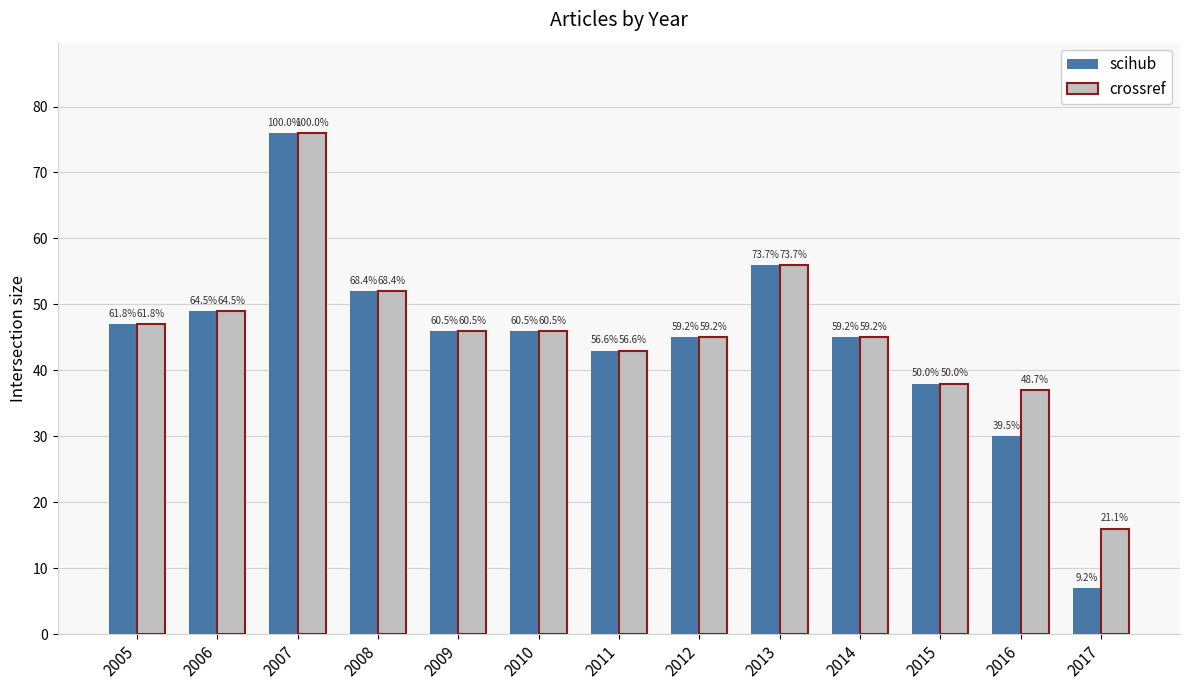

Reading left to right, what are all the values shown in this chart?

scihub: 47	49	76	52	46	46	43	45	56	45	38	30	7
crossref: 47	49	76	52	46	46	43	45	56	45	38	37	16